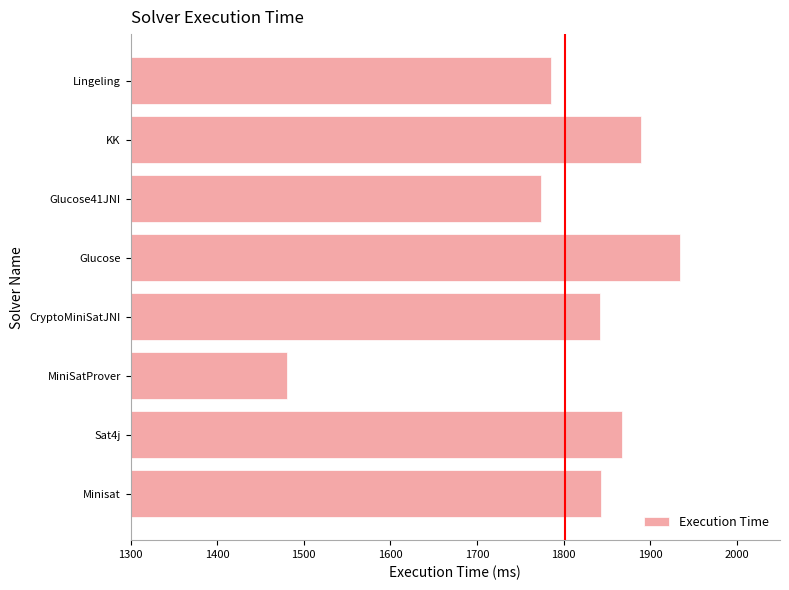

Where is the data nearest to the value 1707?

Glucose41JNI